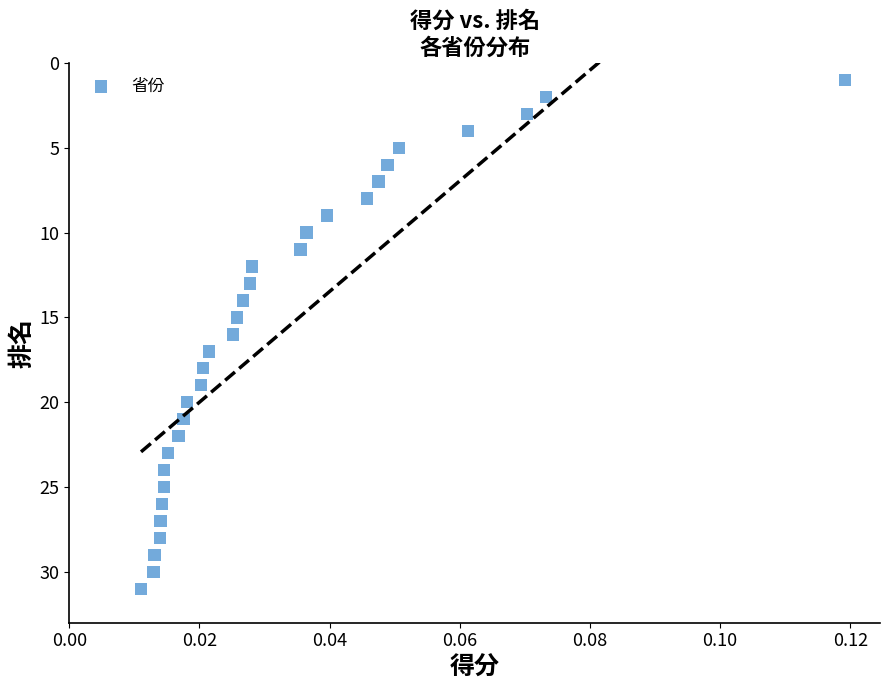

What is the range of Y values (max minus min)?

30